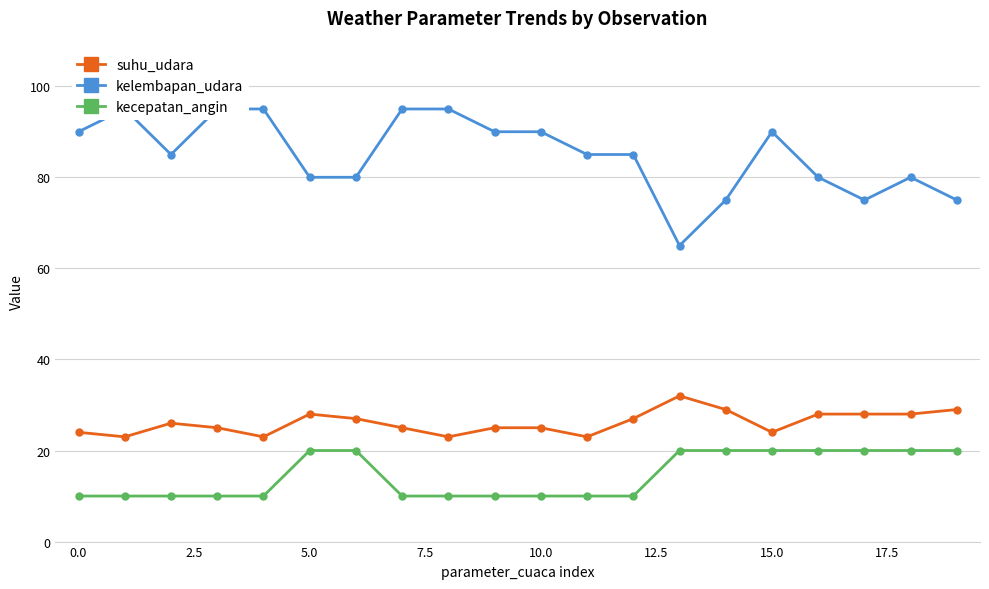

True or false: suhu_udara and kecepatan_angin cross at least once.

False